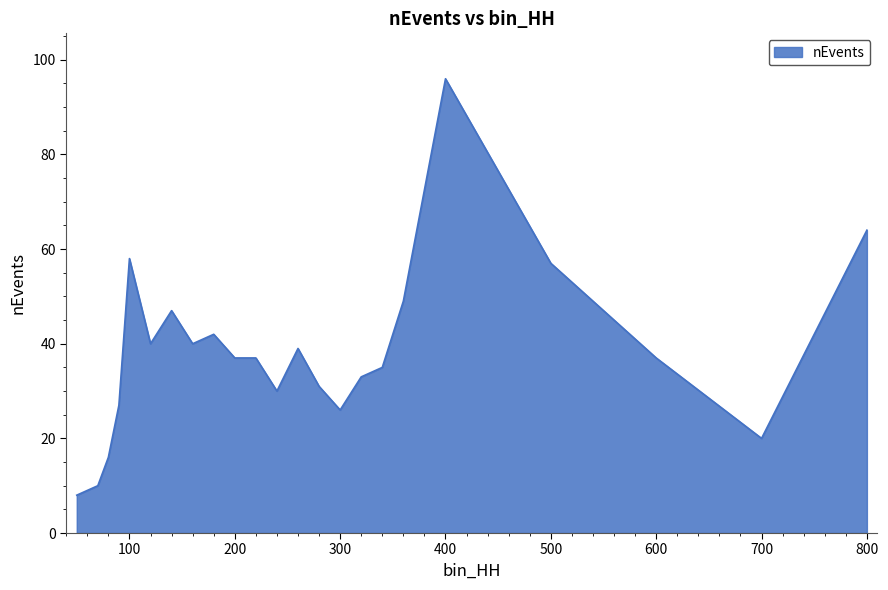

What is the maximum value shown in the chart?

96